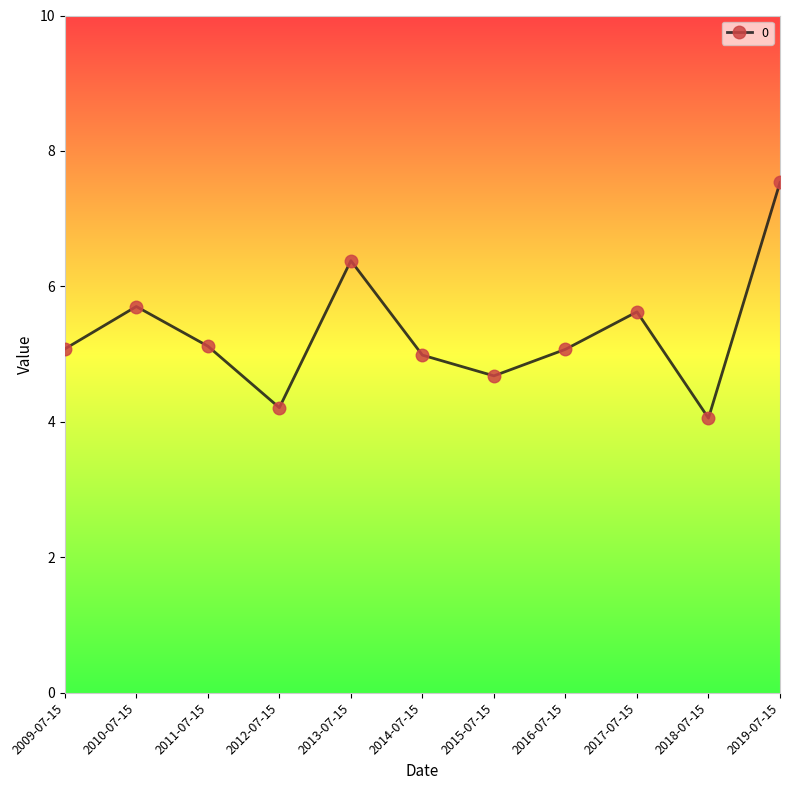

What is the minimum value shown in the chart?

4.1